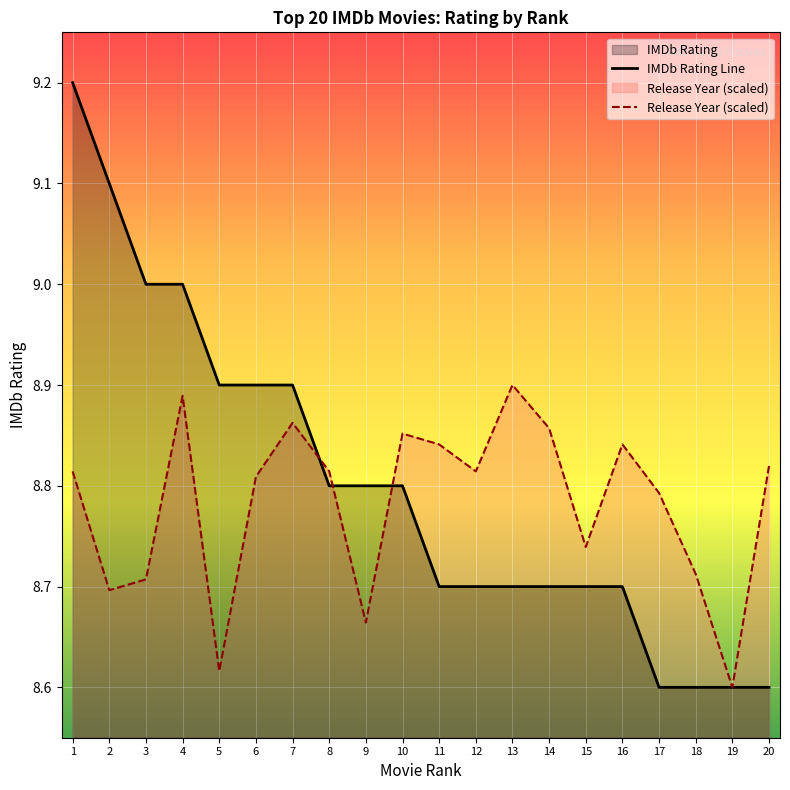

True or false: Release Year (scaled) and IMDb Rating Line cross at least once.

True